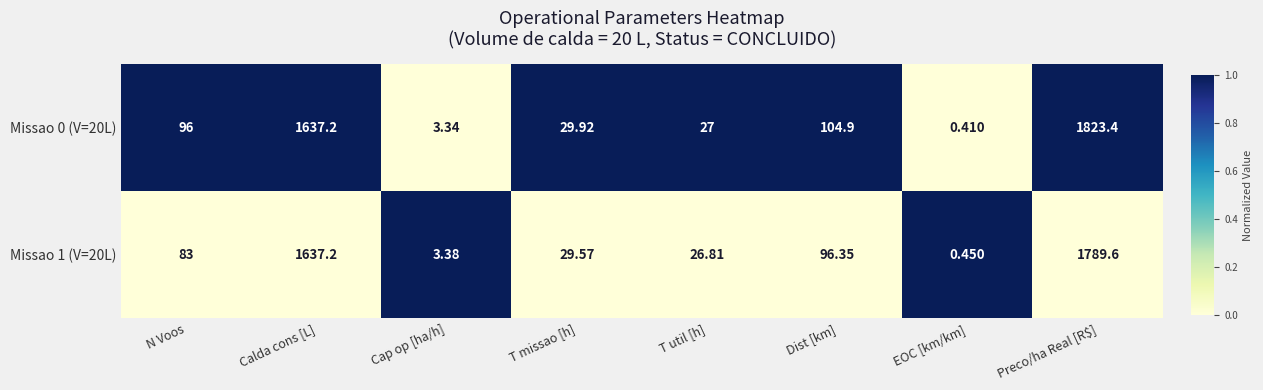

Which category has the highest value across all series?

Preco/ha Real [R$]